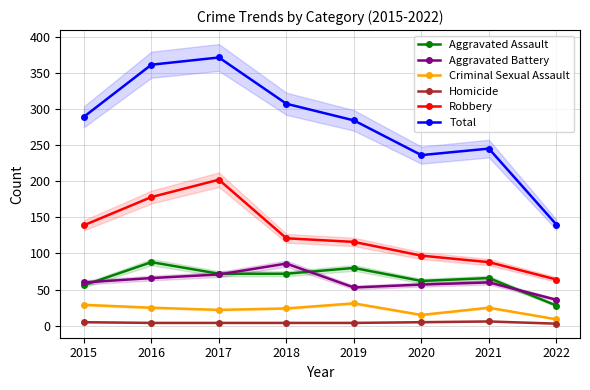

Reading left to right, what are all the values shown in this chart?

Aggravated Assault: 2015=56	2016=88	2017=72	2018=72	2019=80	2020=62	2021=66	2022=28
Aggravated Battery: 2015=60	2016=66	2017=71	2018=86	2019=53	2020=57	2021=60	2022=36
Criminal Sexual Assault: 2015=29	2016=25	2017=22	2018=24	2019=31	2020=15	2021=25	2022=9
Homicide: 2015=5	2016=4	2017=4	2018=4	2019=4	2020=5	2021=6	2022=3
Robbery: 2015=139	2016=178	2017=202	2018=121	2019=116	2020=97	2021=88	2022=64
Total: 2015=289	2016=361	2017=371	2018=307	2019=284	2020=236	2021=245	2022=140